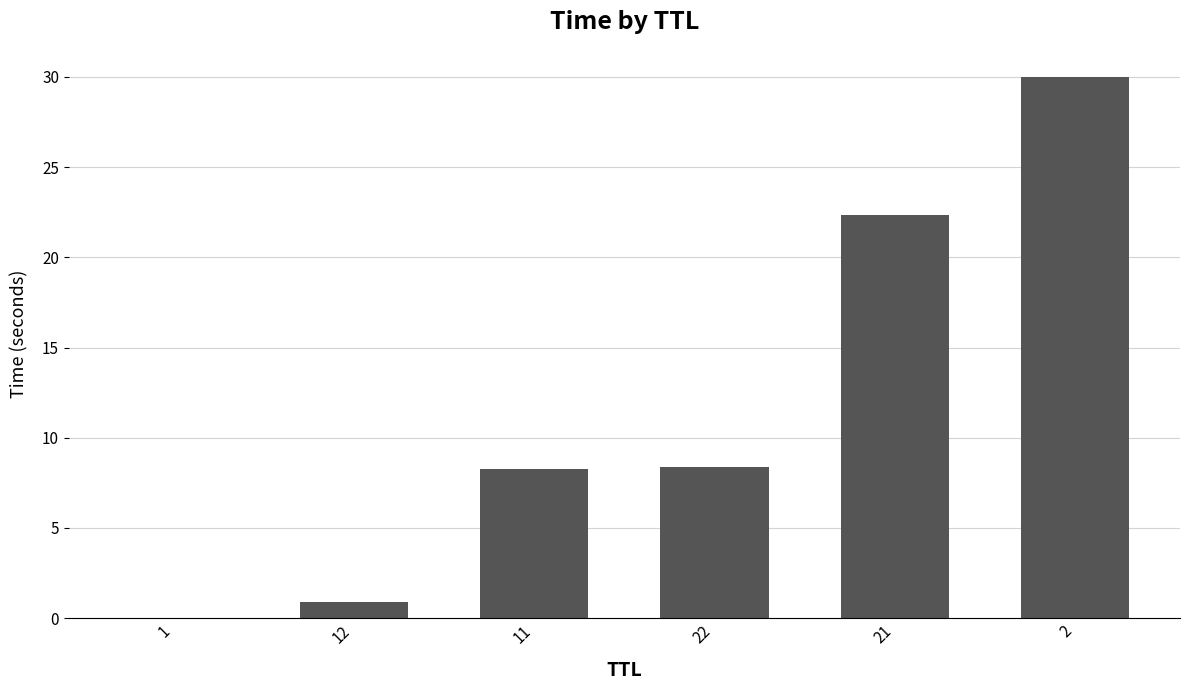

The chart shows a value of 8.3 at 11. True or false?

True